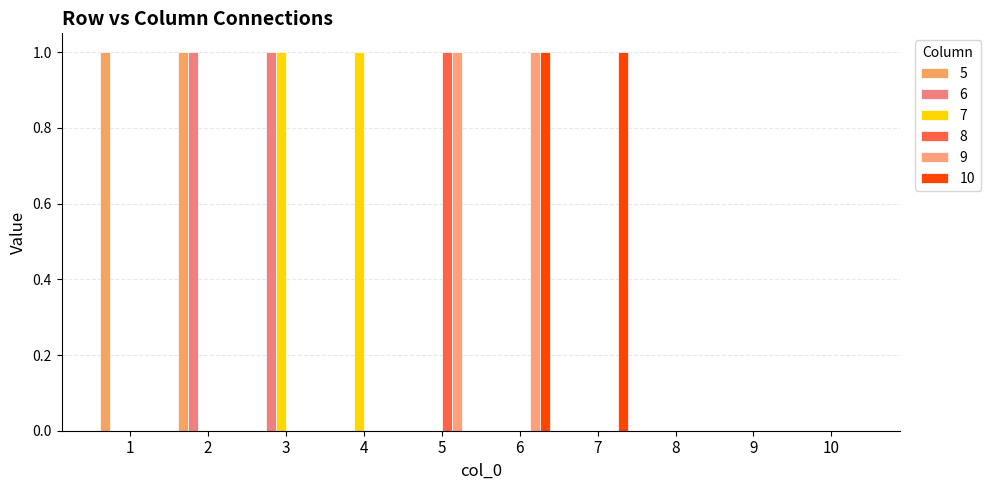

What is the total value across all series at 3?

2